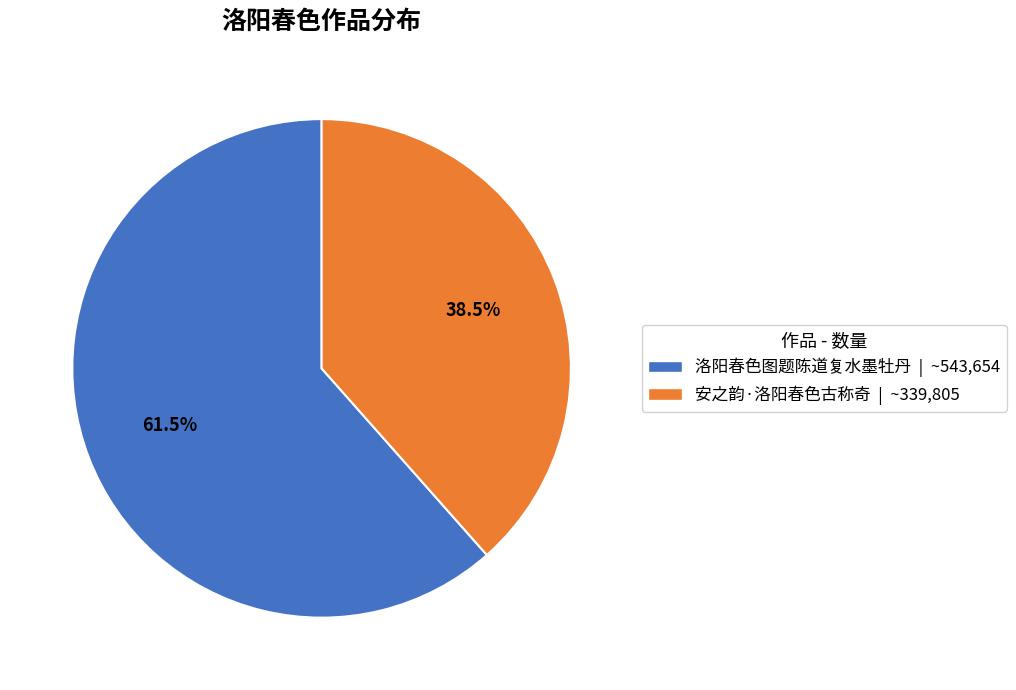

How much of the chart is everything except 洛阳春色图题陈道复水墨牡丹?

38.5%